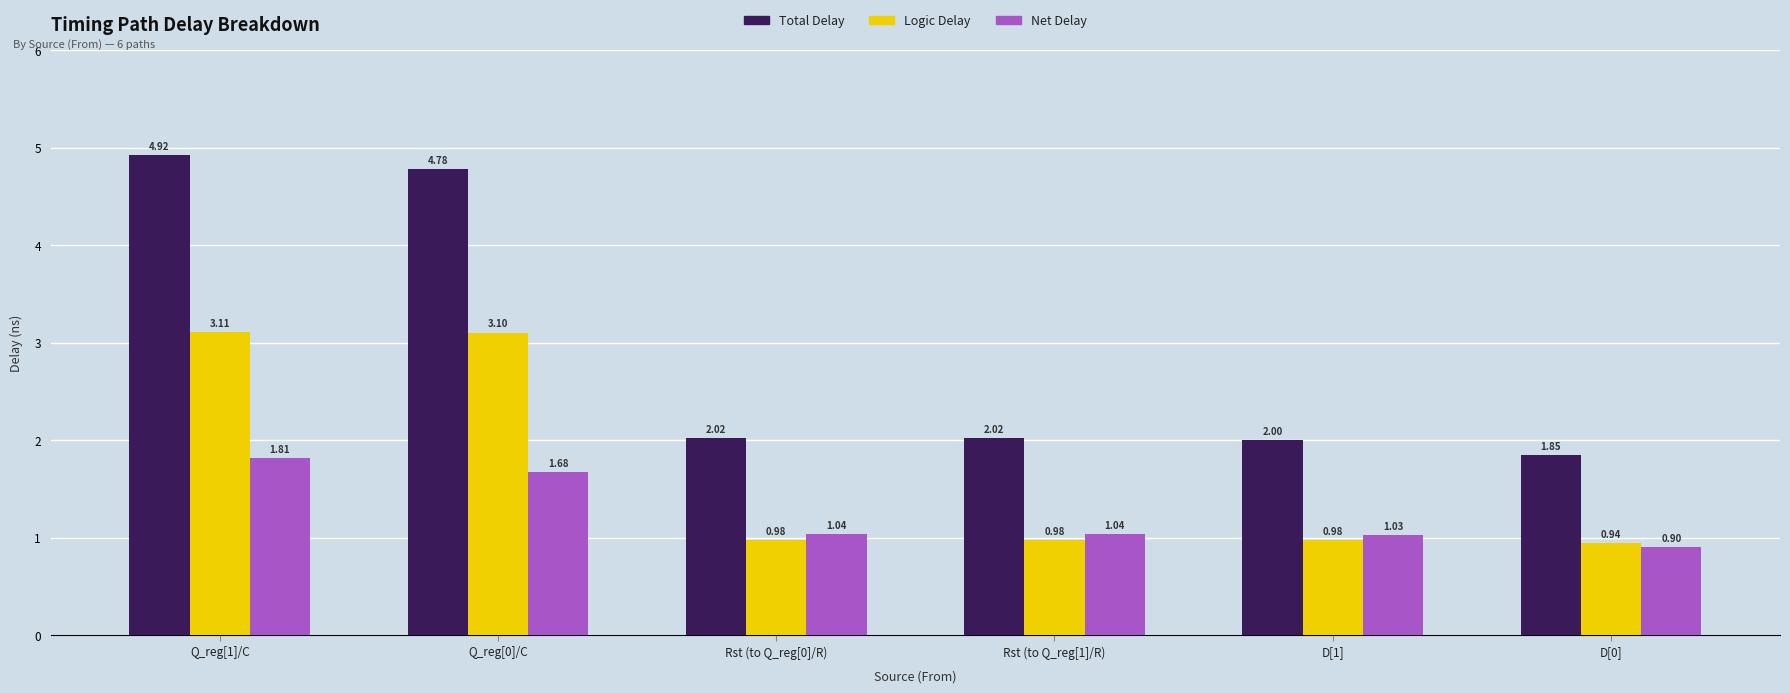

How many data points in Net Delay are above 1?

5